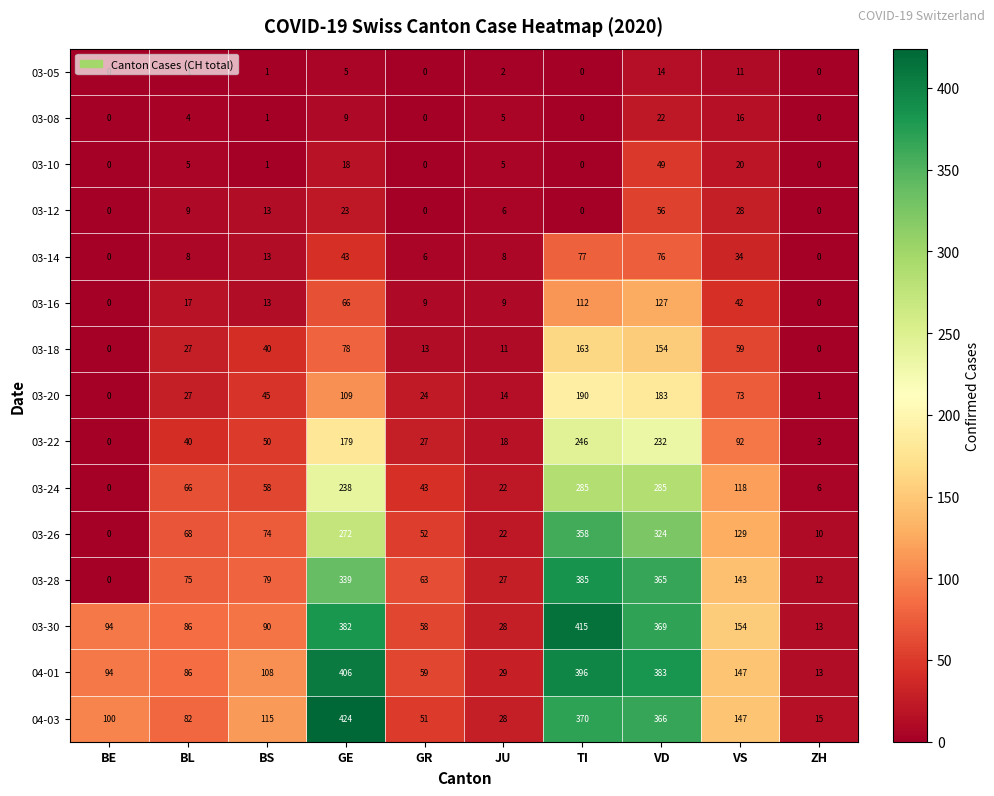

What is the total value across all series at ZH?

73